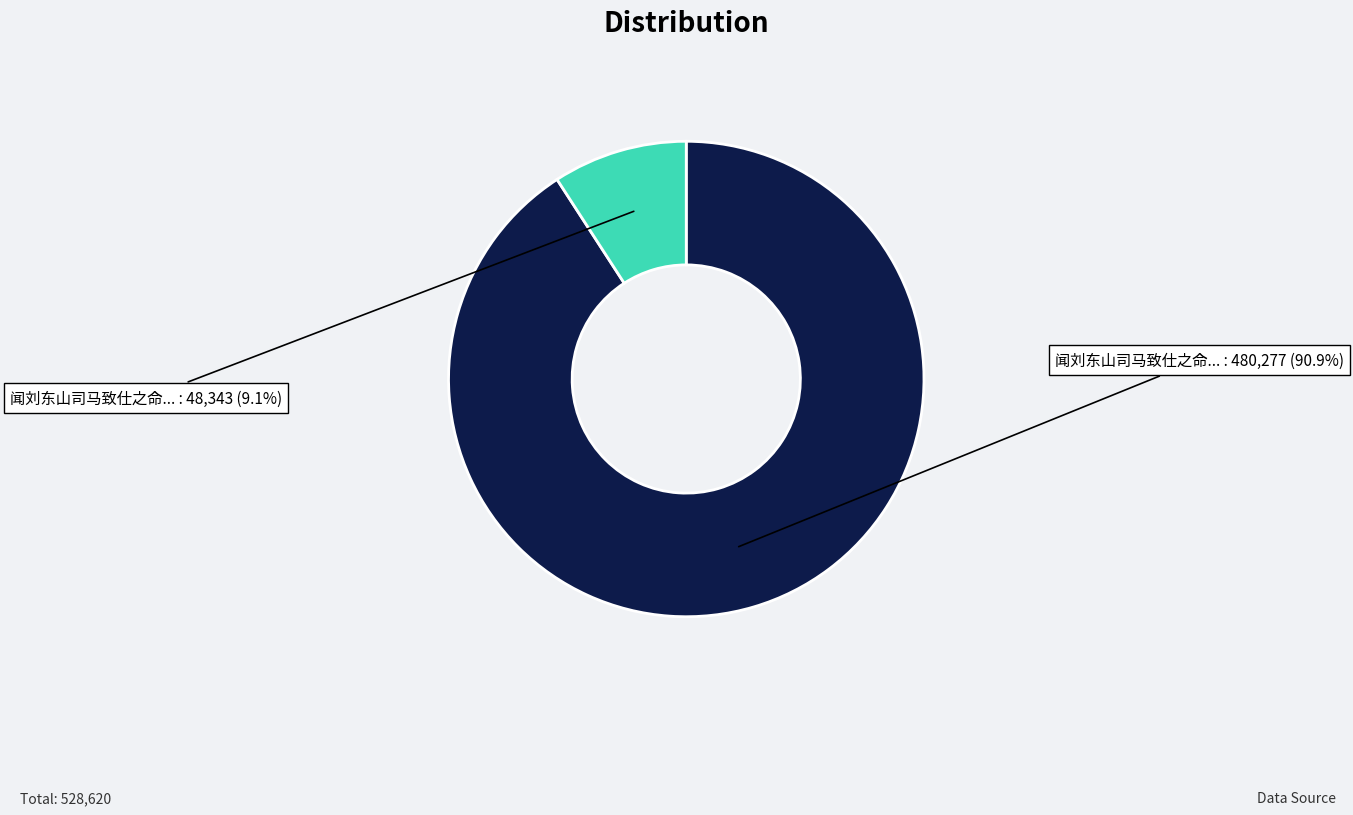

Is there any slice that represents more than half of the pie?

Yes